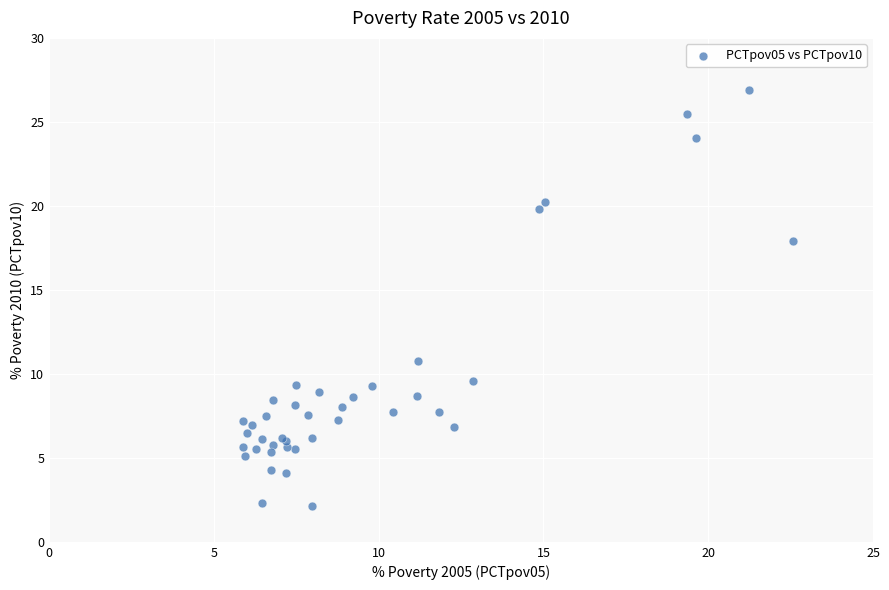

What Y value in the scatter plot is closest to 14?

10.8